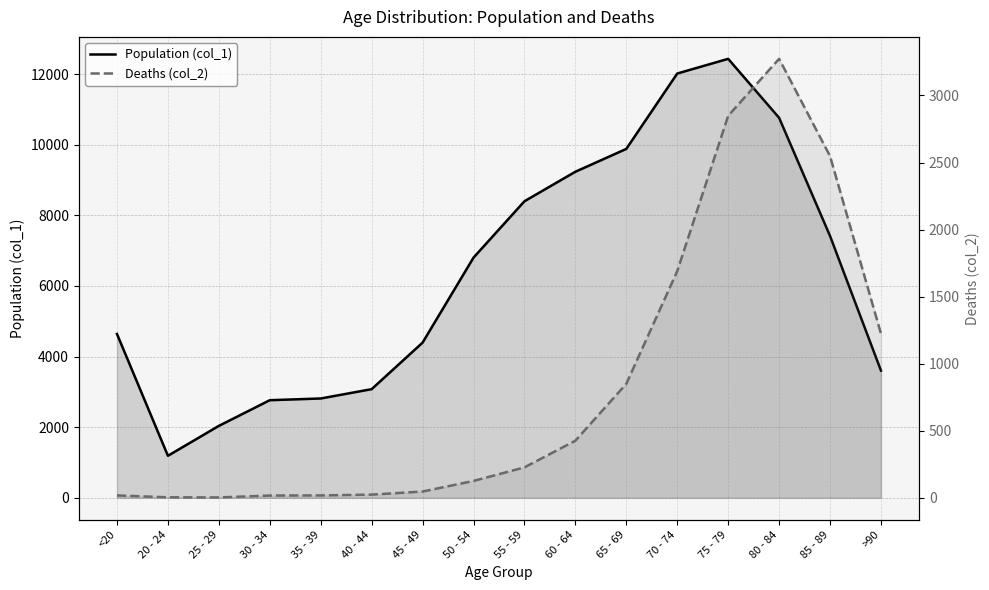

How many data points does each series have?

16